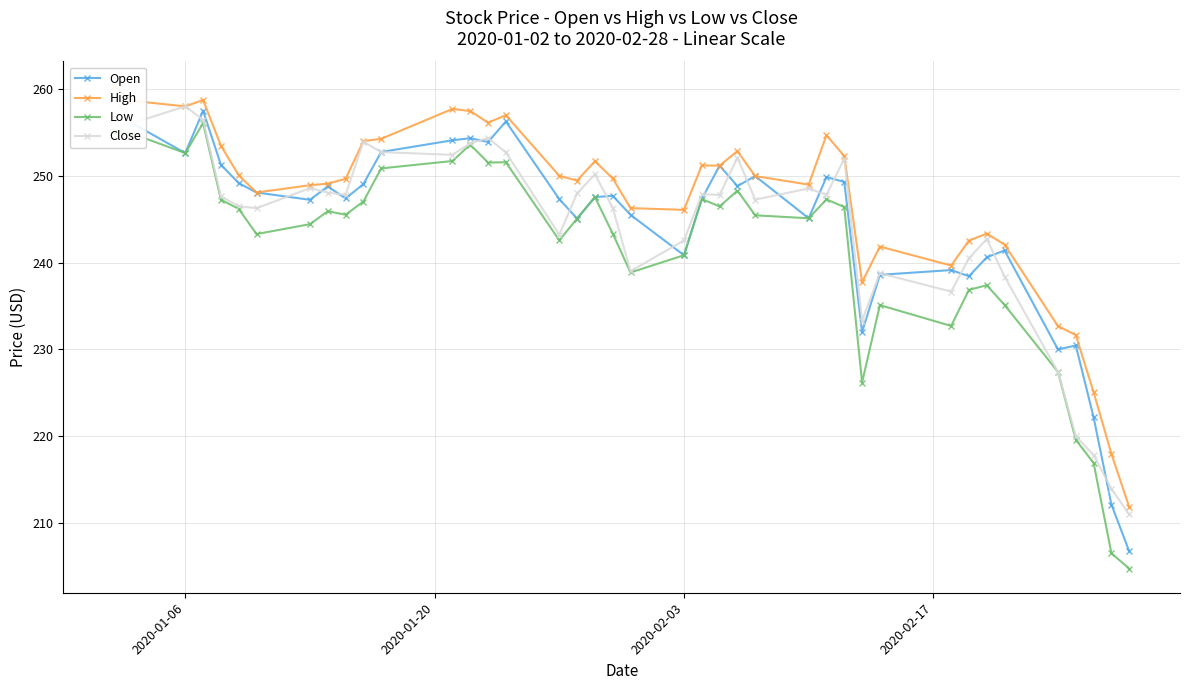

Where is the first local minimum for Low?

2020-01-06